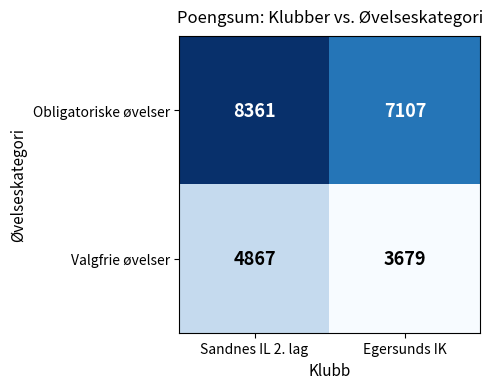

What is the sum of the Obligatoriske øvelser values at Egersunds IK and Sandnes IL 2. lag?

15468